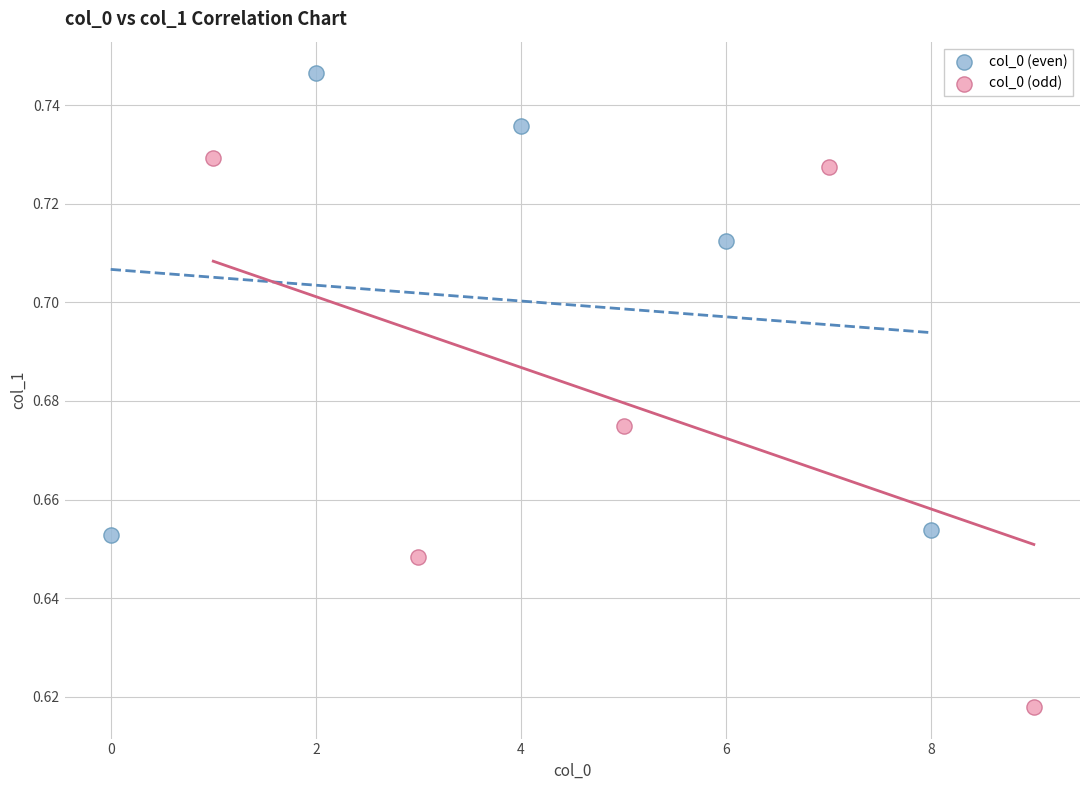

Which series has the widest spread of Y values?

col_0 (odd)